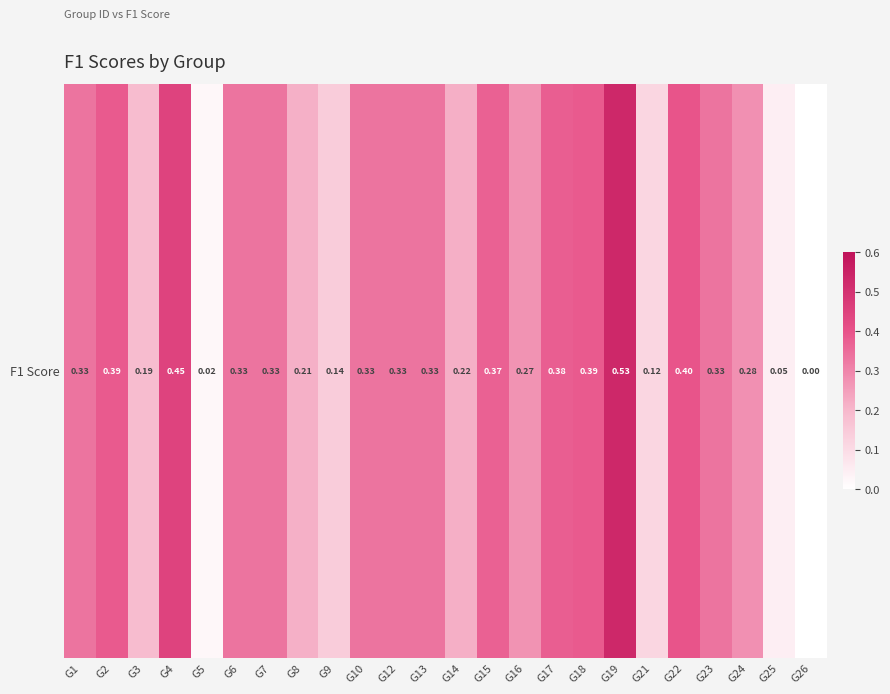

Reading left to right, transcribe all the data shown in this chart.

G1=0.3	G2=0.4	G3=0.2	G4=0.4	G5=0.0	G6=0.3	G7=0.3	G8=0.2	G9=0.1	G10=0.3	G12=0.3	G13=0.3	G14=0.2	G15=0.4	G16=0.3	G17=0.4	G18=0.4	G19=0.5	G21=0.1	G22=0.4	G23=0.3	G24=0.3	G25=0.0	G26=0.0